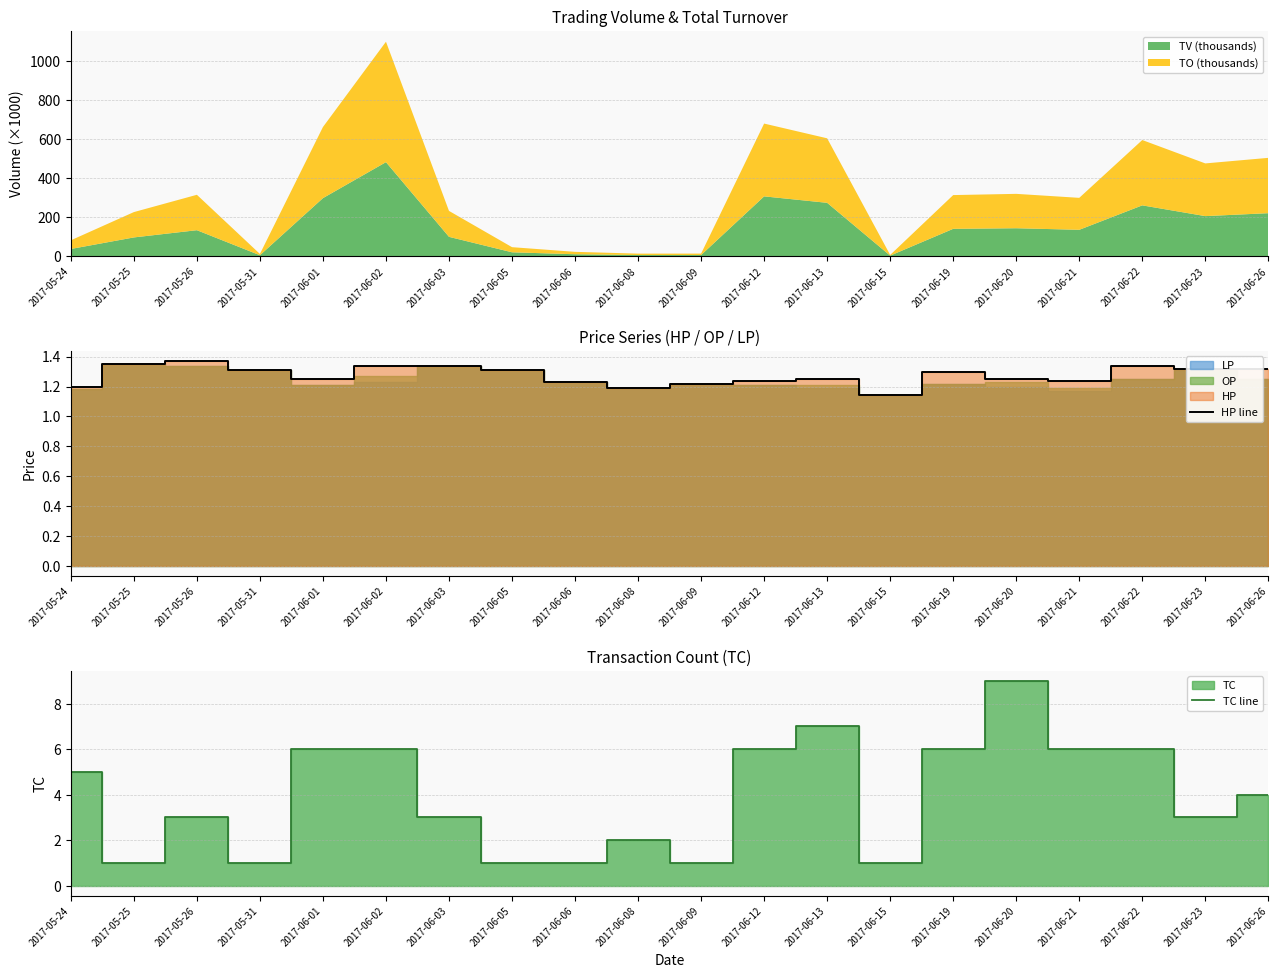

What is the label of the 2nd point from the right?

2017-06-23